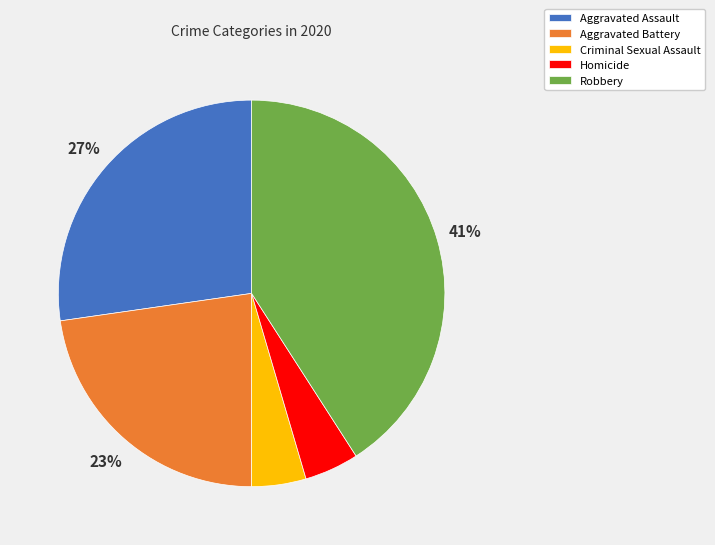

What is the ratio of the value at Robbery to the value at Aggravated Battery?

1.8